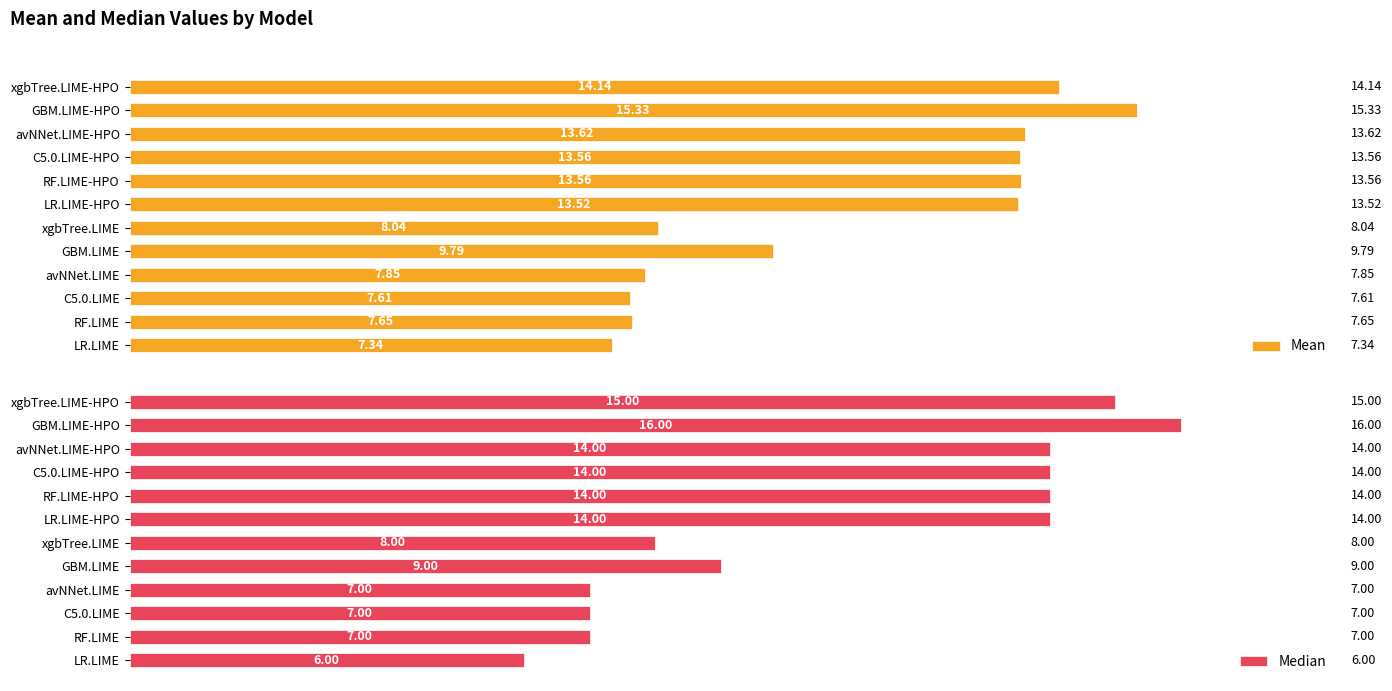

True or false: Median has a value of 2.2 at LR.LIME.

False